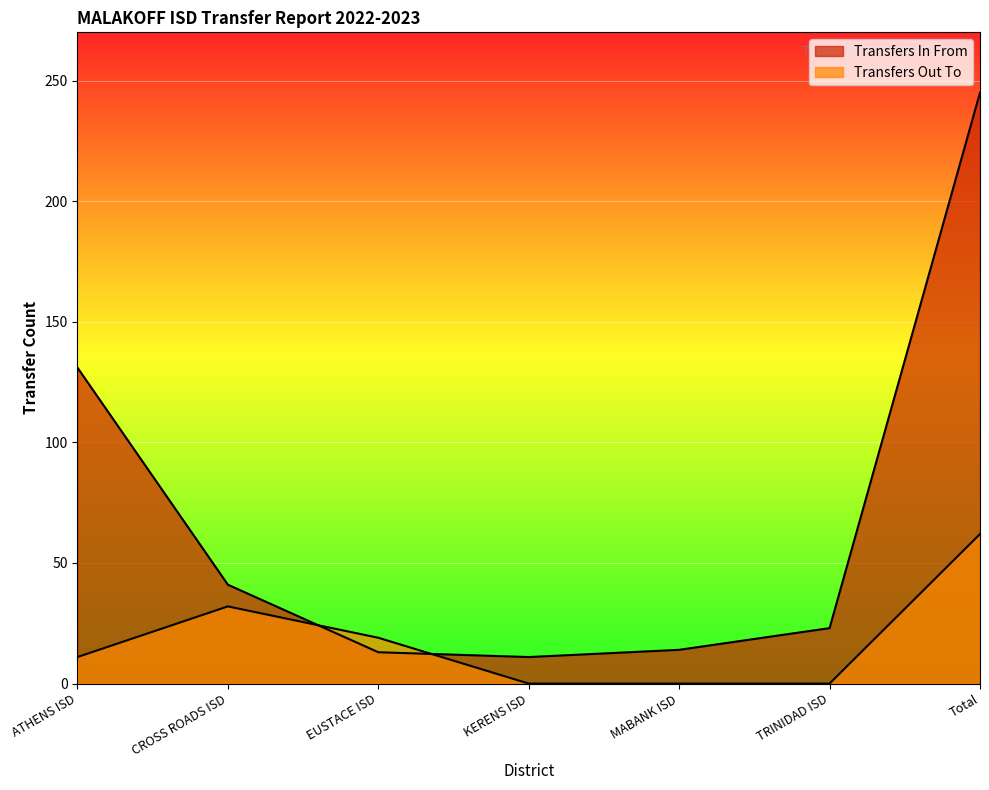

Rank the categories by Transfers Out To value from highest to lowest.

Total, CROSS ROADS ISD, EUSTACE ISD, ATHENS ISD, KERENS ISD, MABANK ISD, TRINIDAD ISD